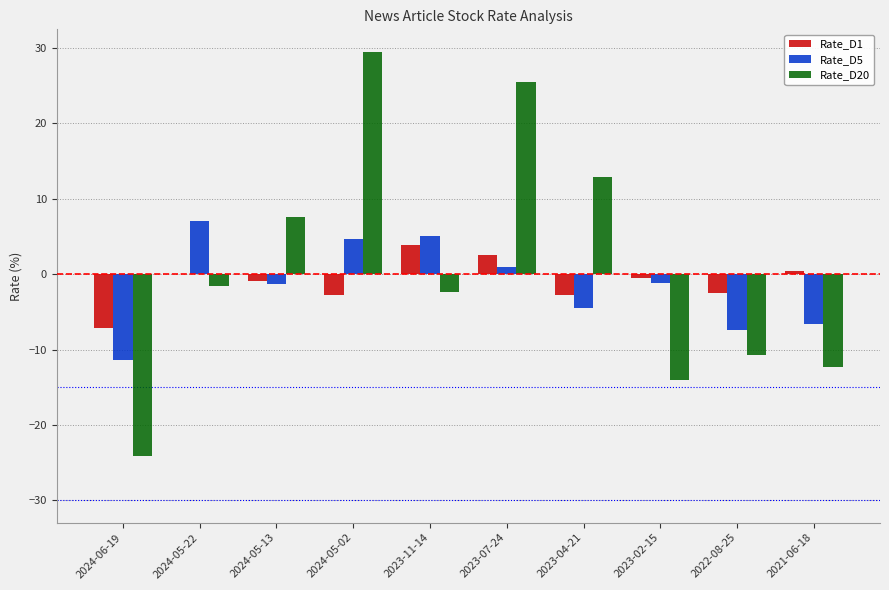

Which series changed the most between 2023-11-14 and 2022-08-25?

Rate_D5